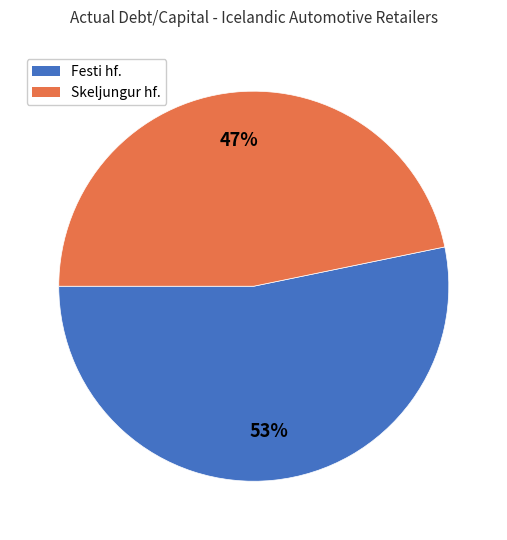

Which category has the smallest portion of the pie?

Skeljungur hf.